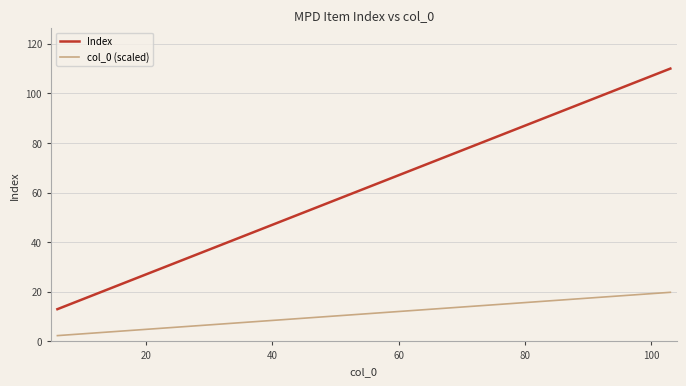

List the series in order of their overall mean, highest first.

Index, col_0 (scaled)